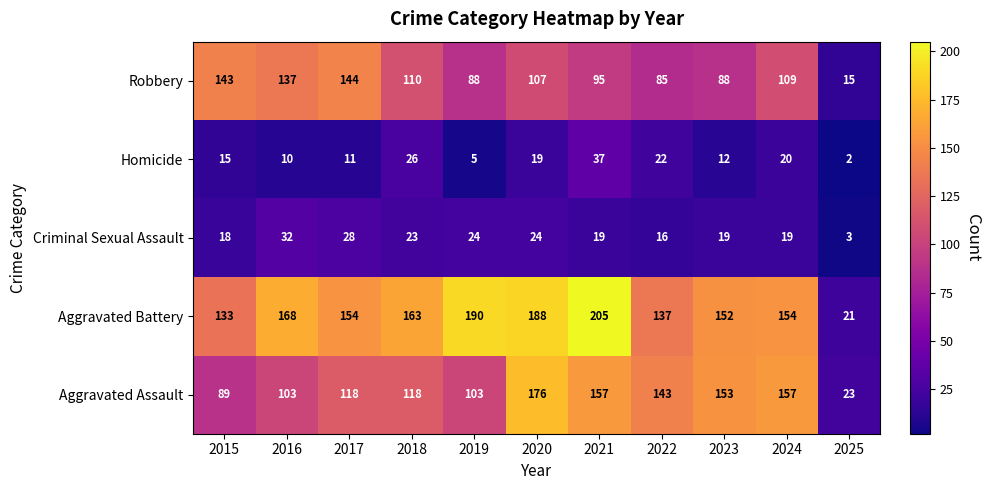

Between 2017 and 2018, which series saw the biggest shift?

Robbery